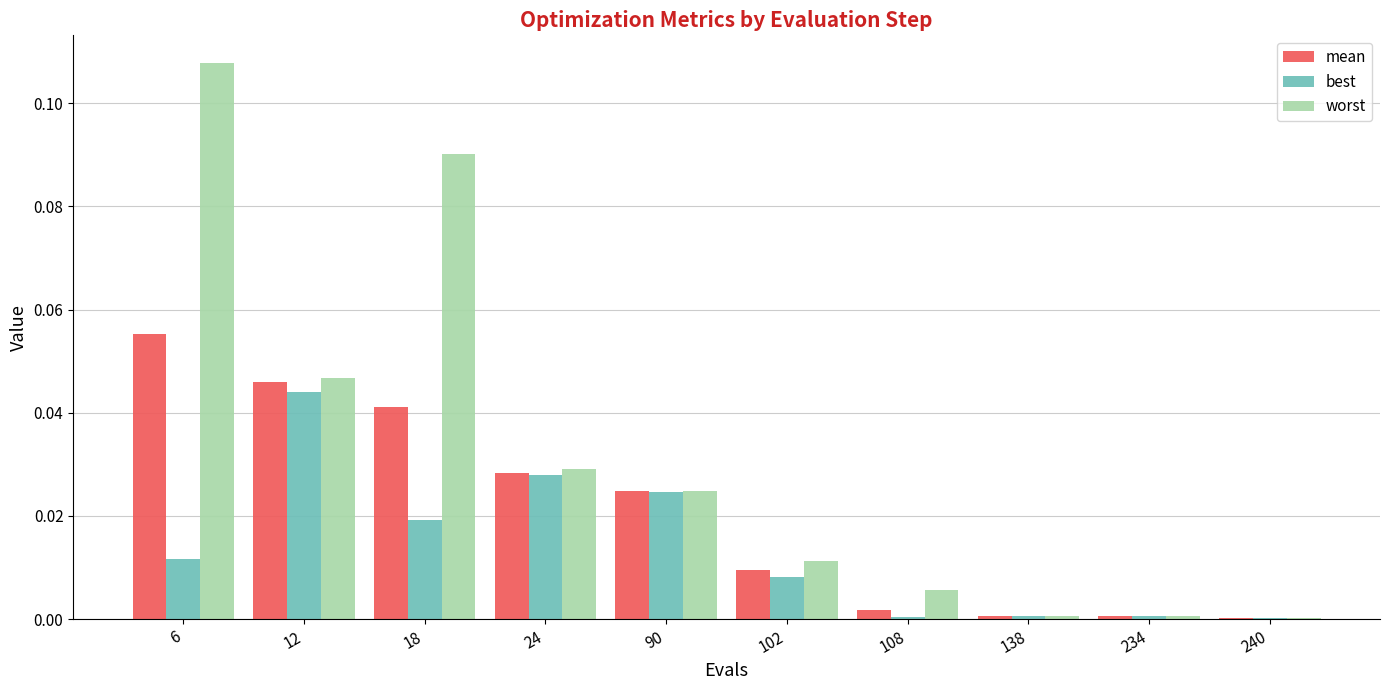

True or false: worst has a value of 0.0 at 90.

True